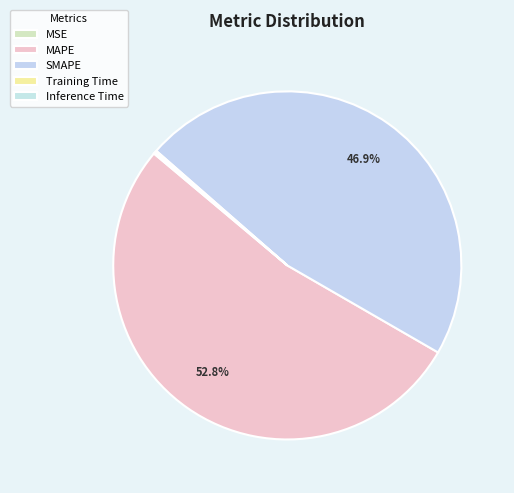

Which category has the smallest portion of the pie?

MSE